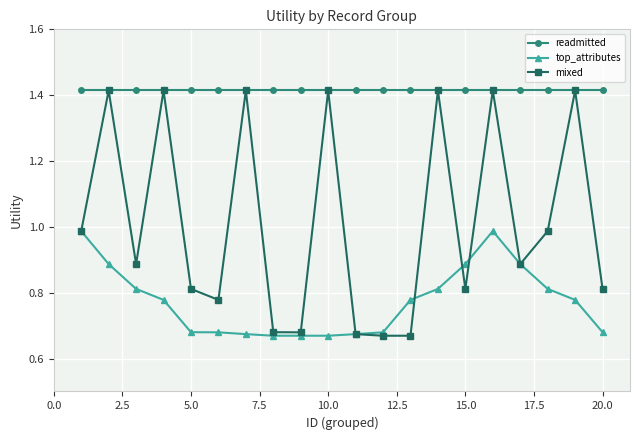

True or false: readmitted and top_attributes intersect in this chart.

False